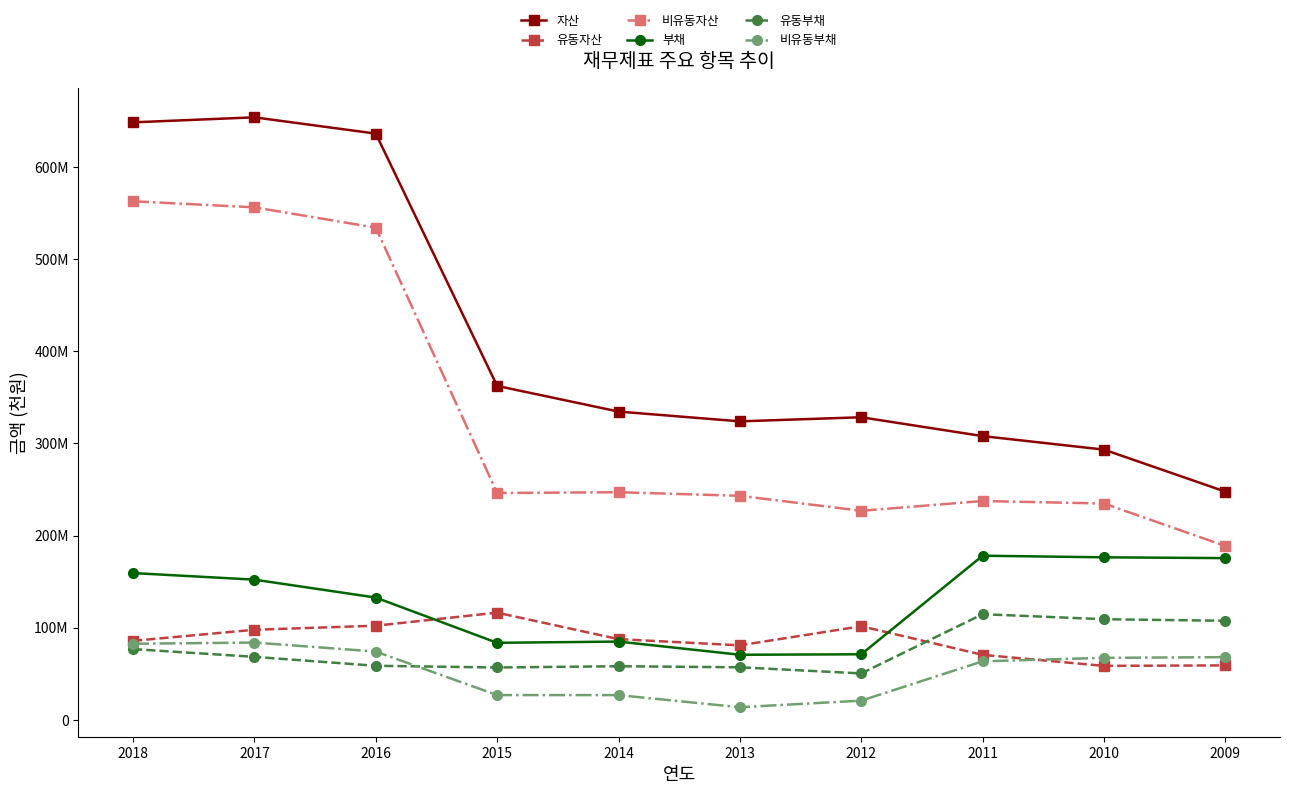

What are all the series names shown in the legend?

자산, 유동자산, 비유동자산, 부채, 유동부채, 비유동부채